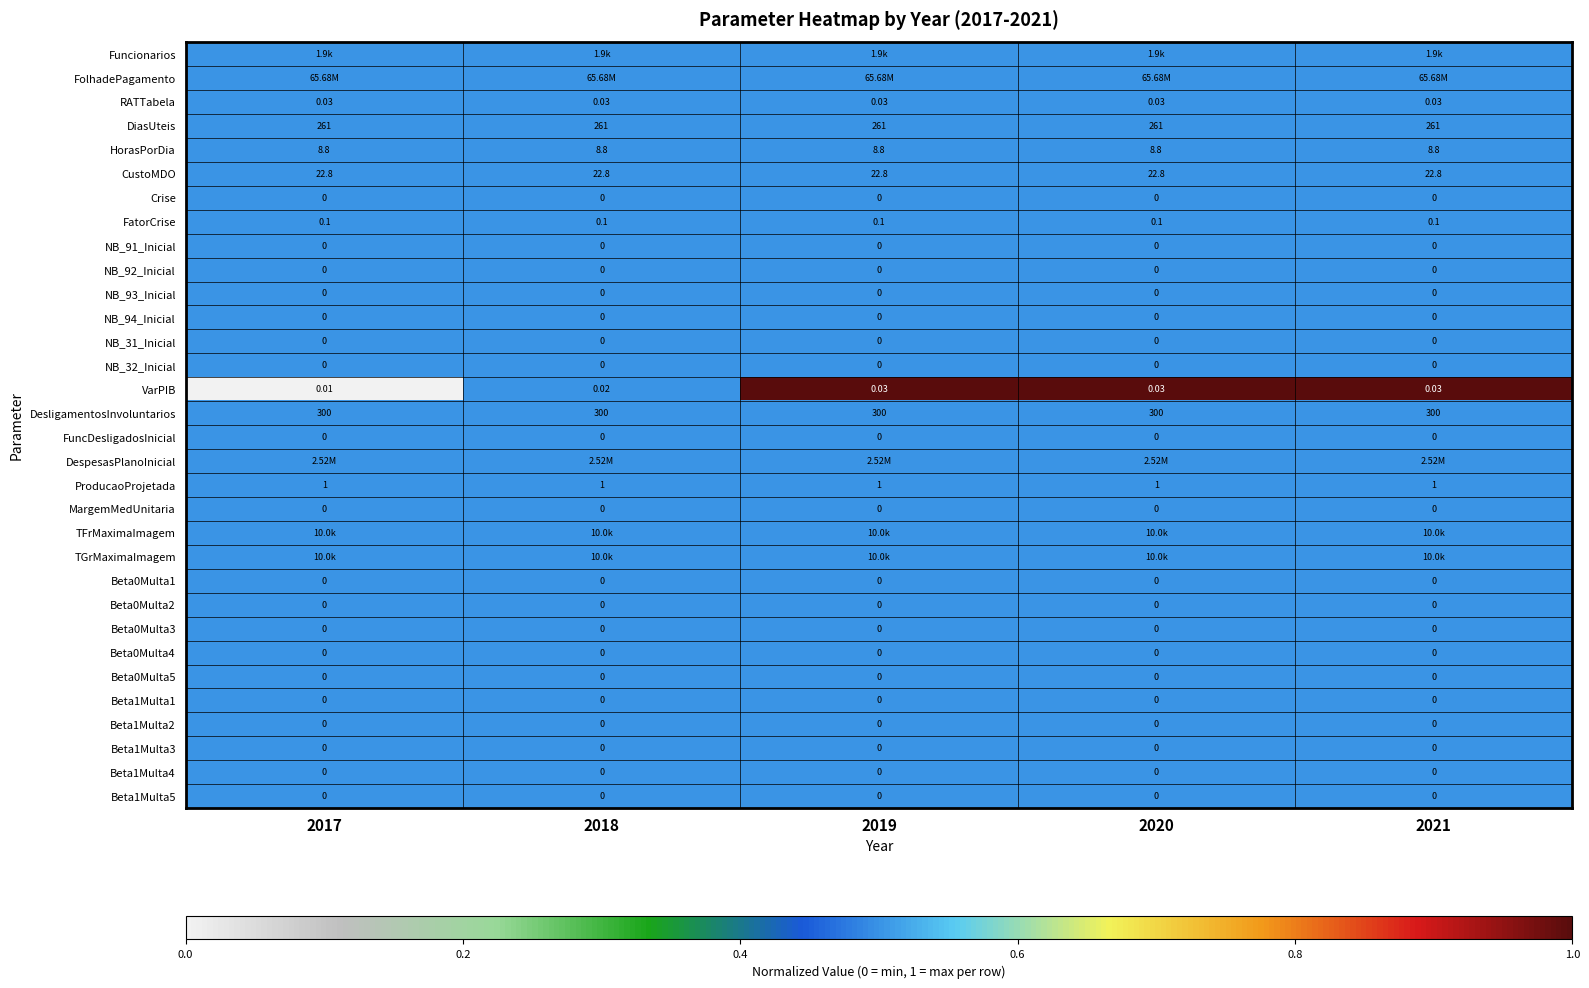

At which category does the chart reach its minimum across all series?

2017